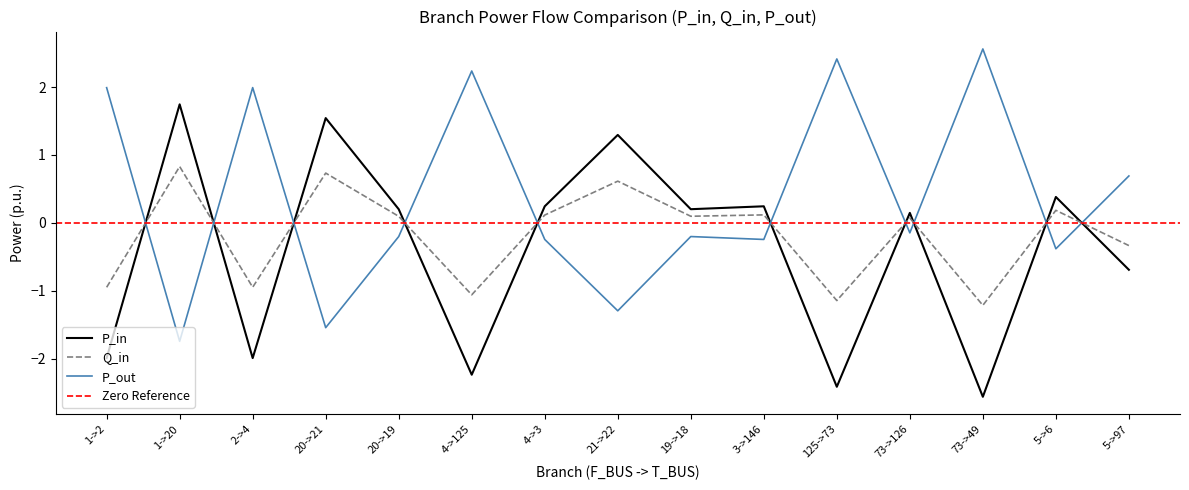

True or false: P_in and Q_in cross at least once.

True